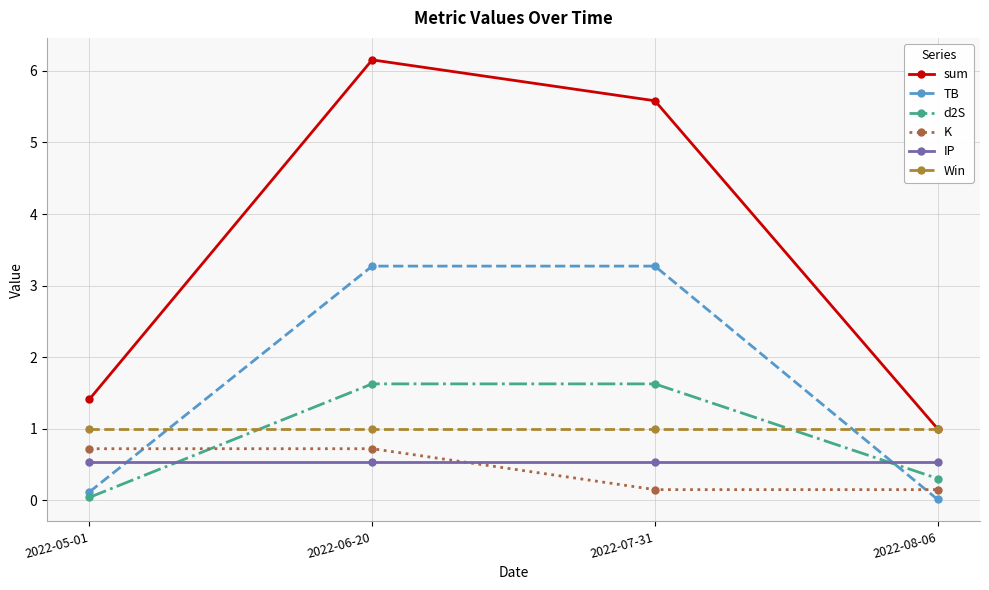

What value does the K series have at 2022-05-01?

0.7